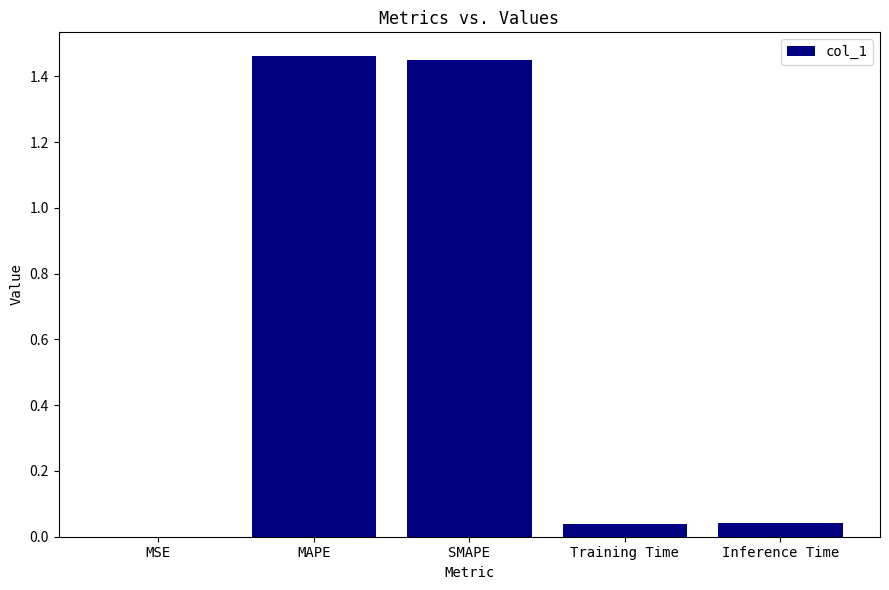

The value at MAPE is 1.9. True or false?

False